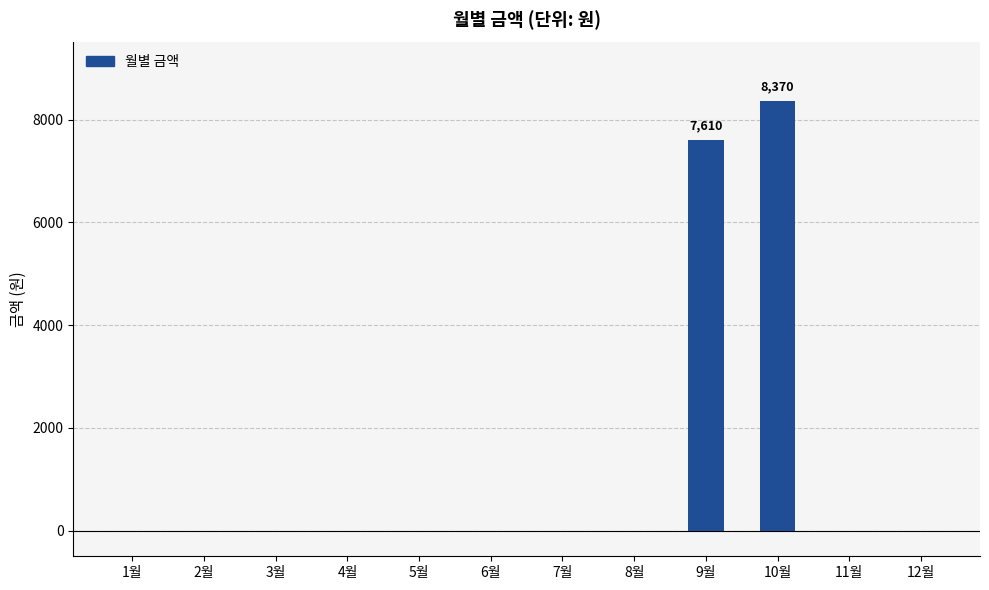

What is the sum of all values?

15980